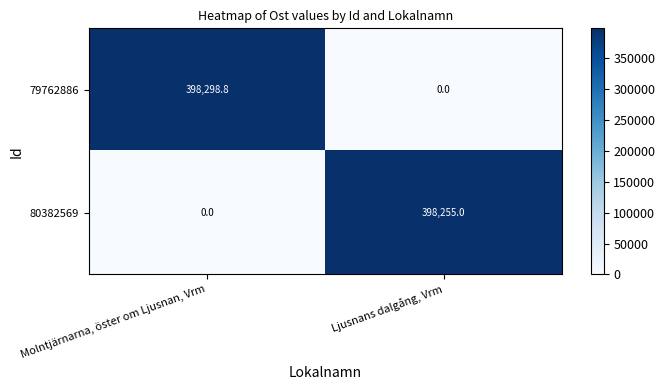

At which category is the sum across all series the highest?

Molntjärnarna, öster om Ljusnan, Vrm